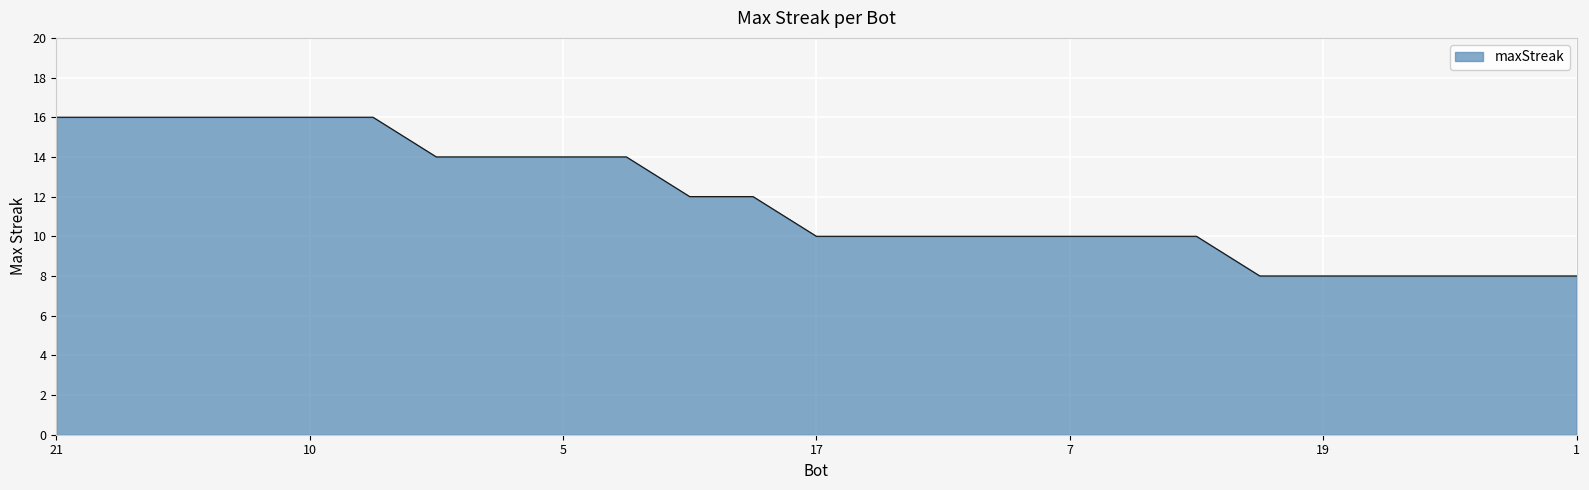

What is the smallest value displayed?

8